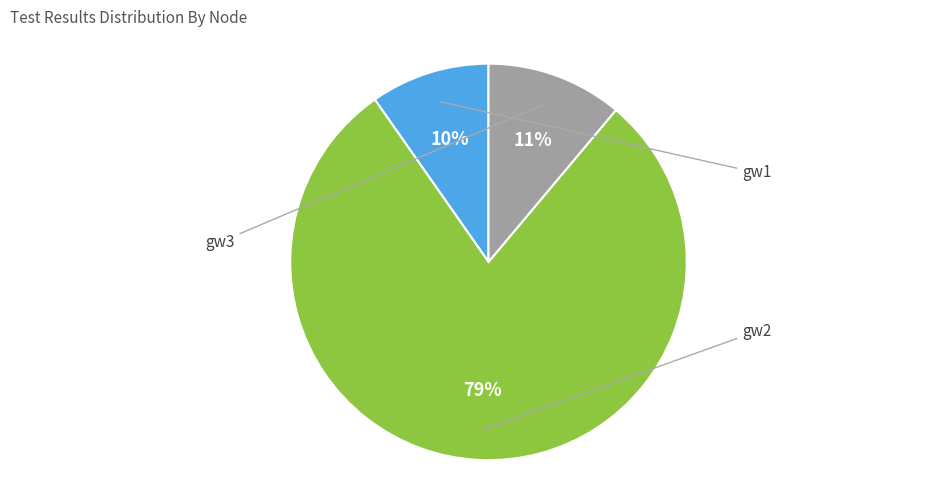

To the nearest percent, what is the average slice percentage?

33%